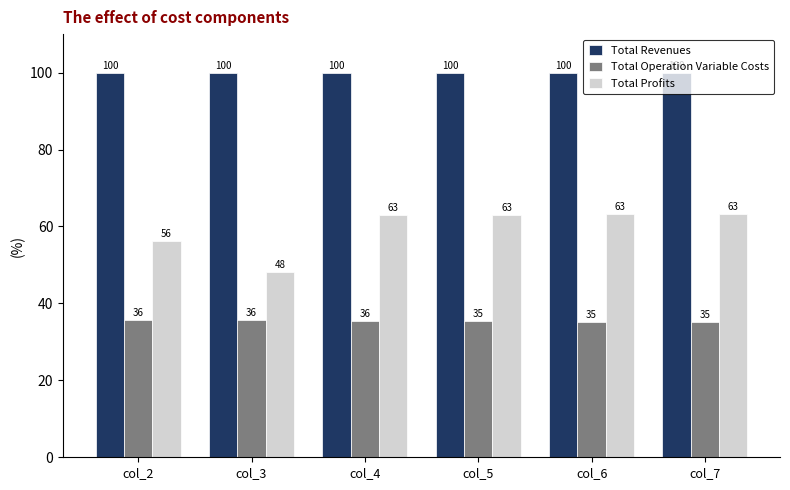

What is the spread (max minus min) of values at col_5?

64.6